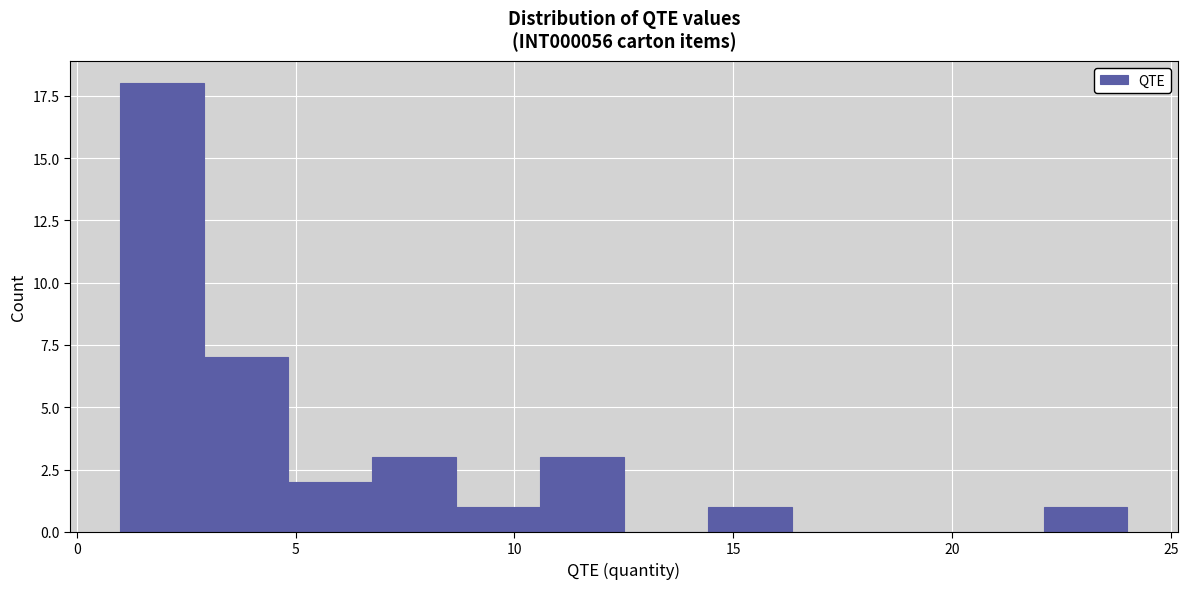

Around what value on the x-axis is the tallest bar? Give the approximate position of its centre, as read against the axis.

2.0